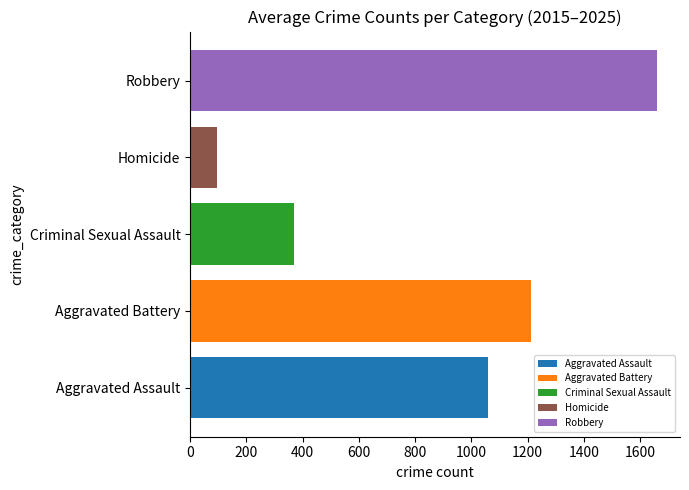

Which series has the widest spread of values?

Robbery